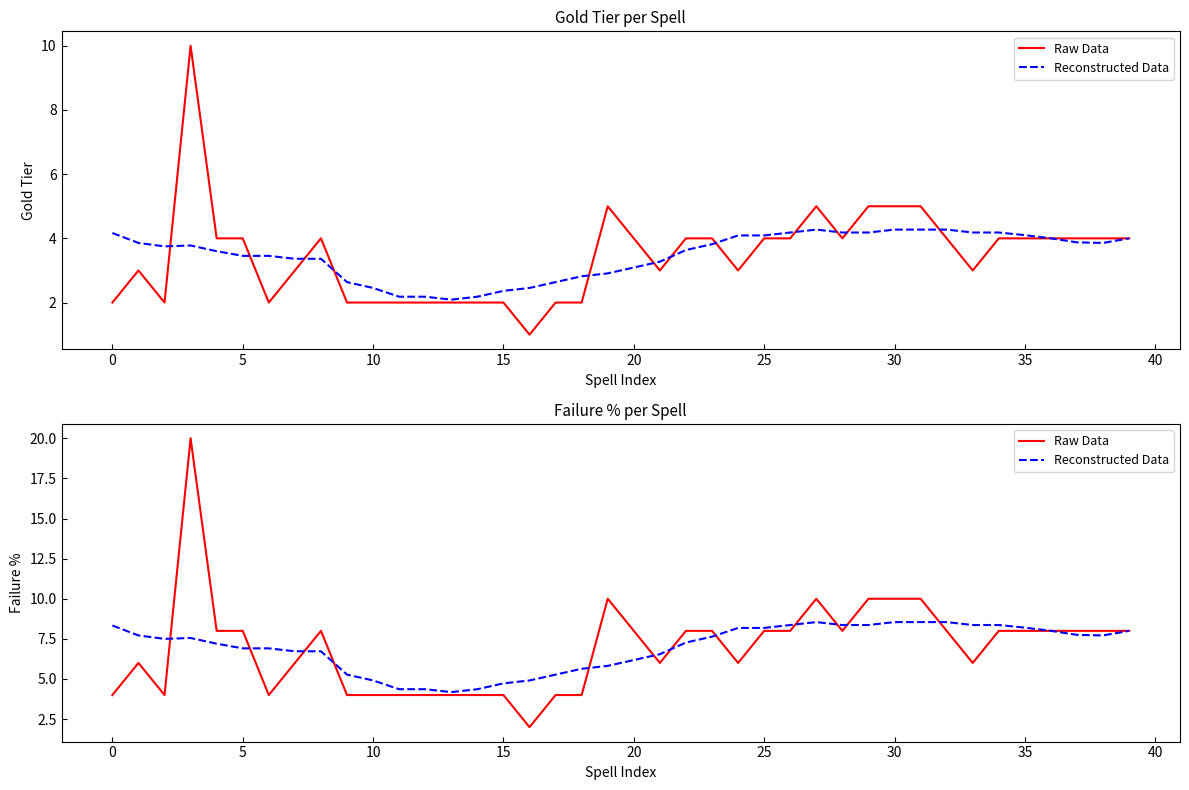

How many times do Reconstructed Data and Raw Data cross each other?

12